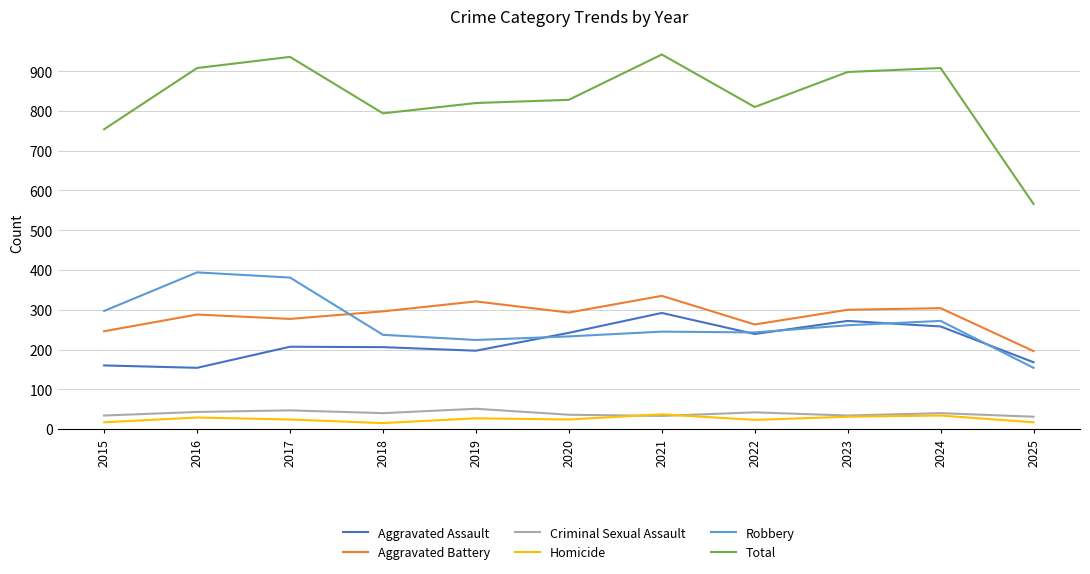

The value of Robbery at 2015 is 297. True or false?

True